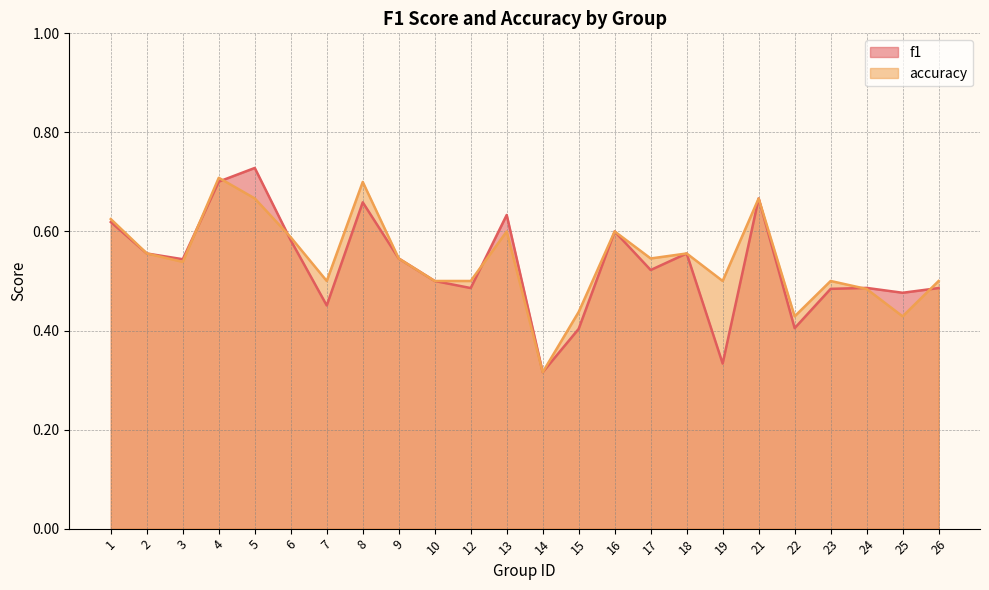

At which category does accuracy reach its first local valley?

3